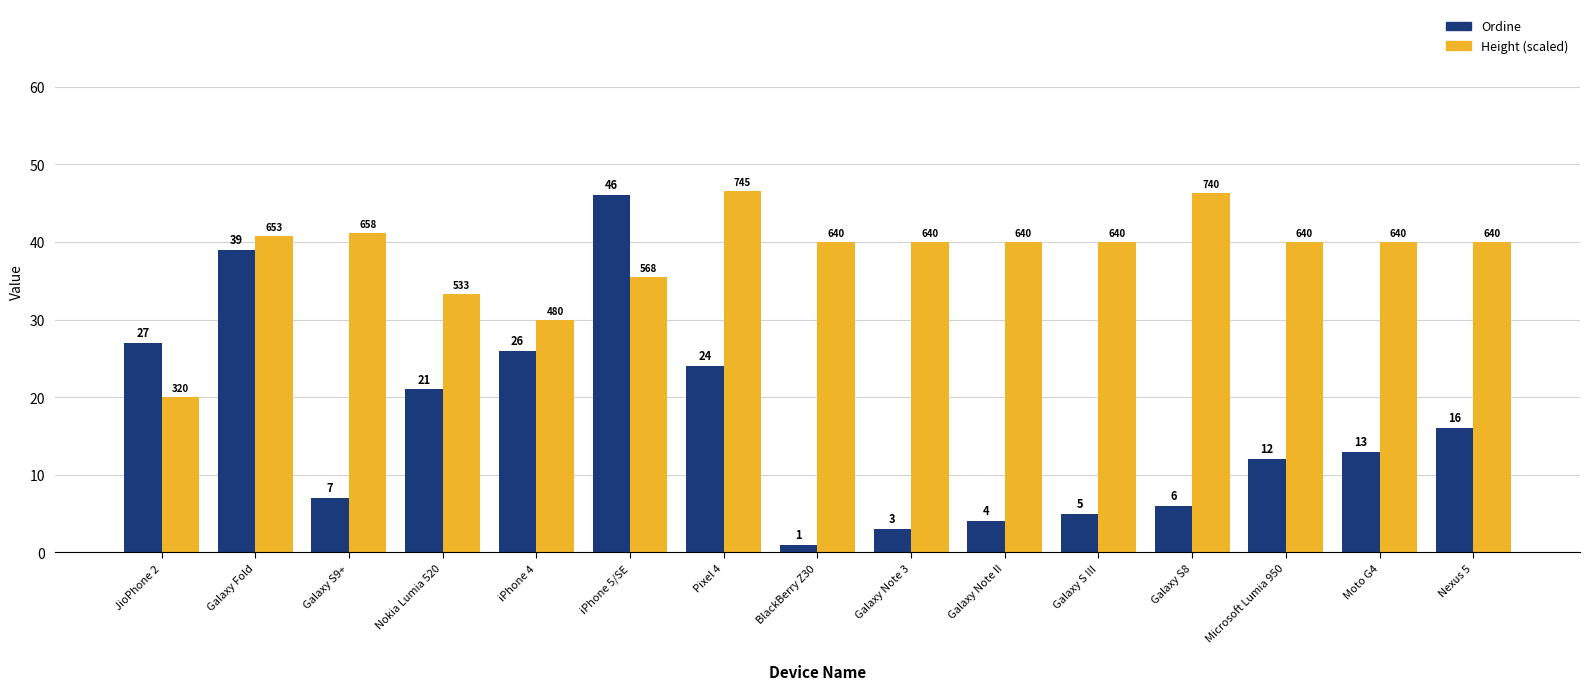

Does the chart contain any negative values?

No